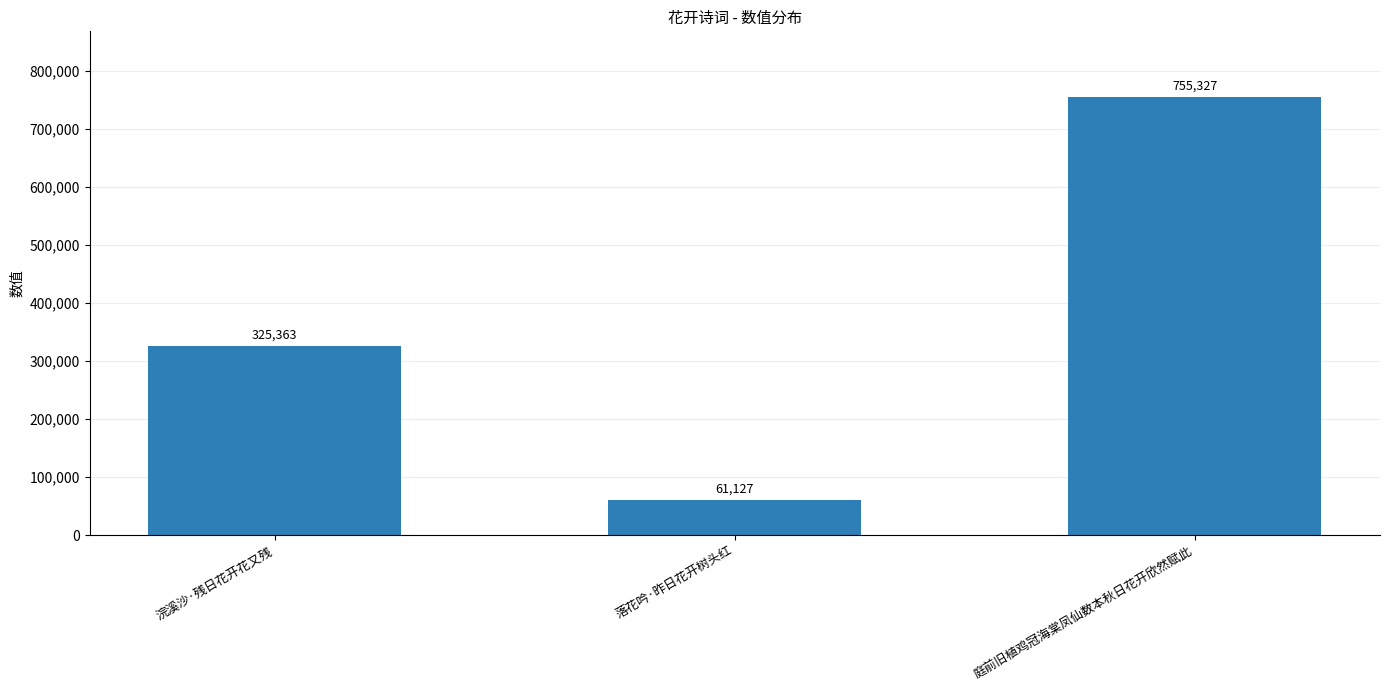

At which category does the chart reach its minimum across all series?

落花吟·昨日花开树头红